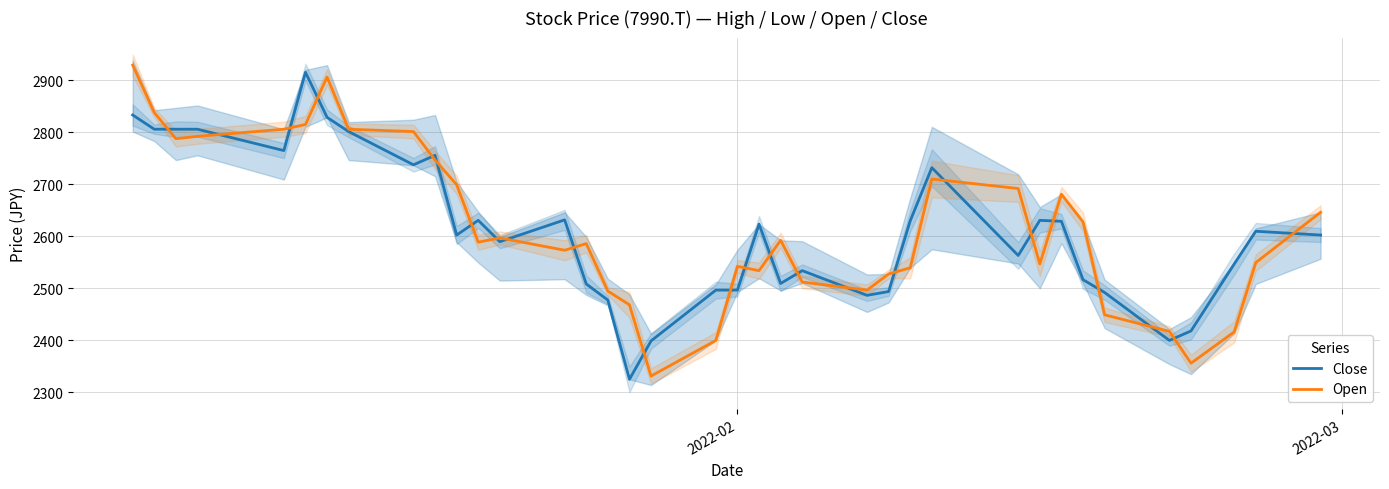

What is the lowest value of the Close series?

2324.7